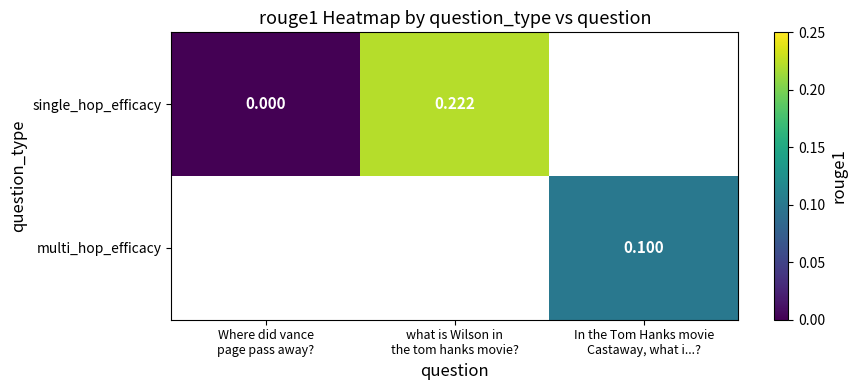

The value of multi_hop_efficacy at In the Tom Hanks movie Castaway, what i...? is 0.2. True or false?

False